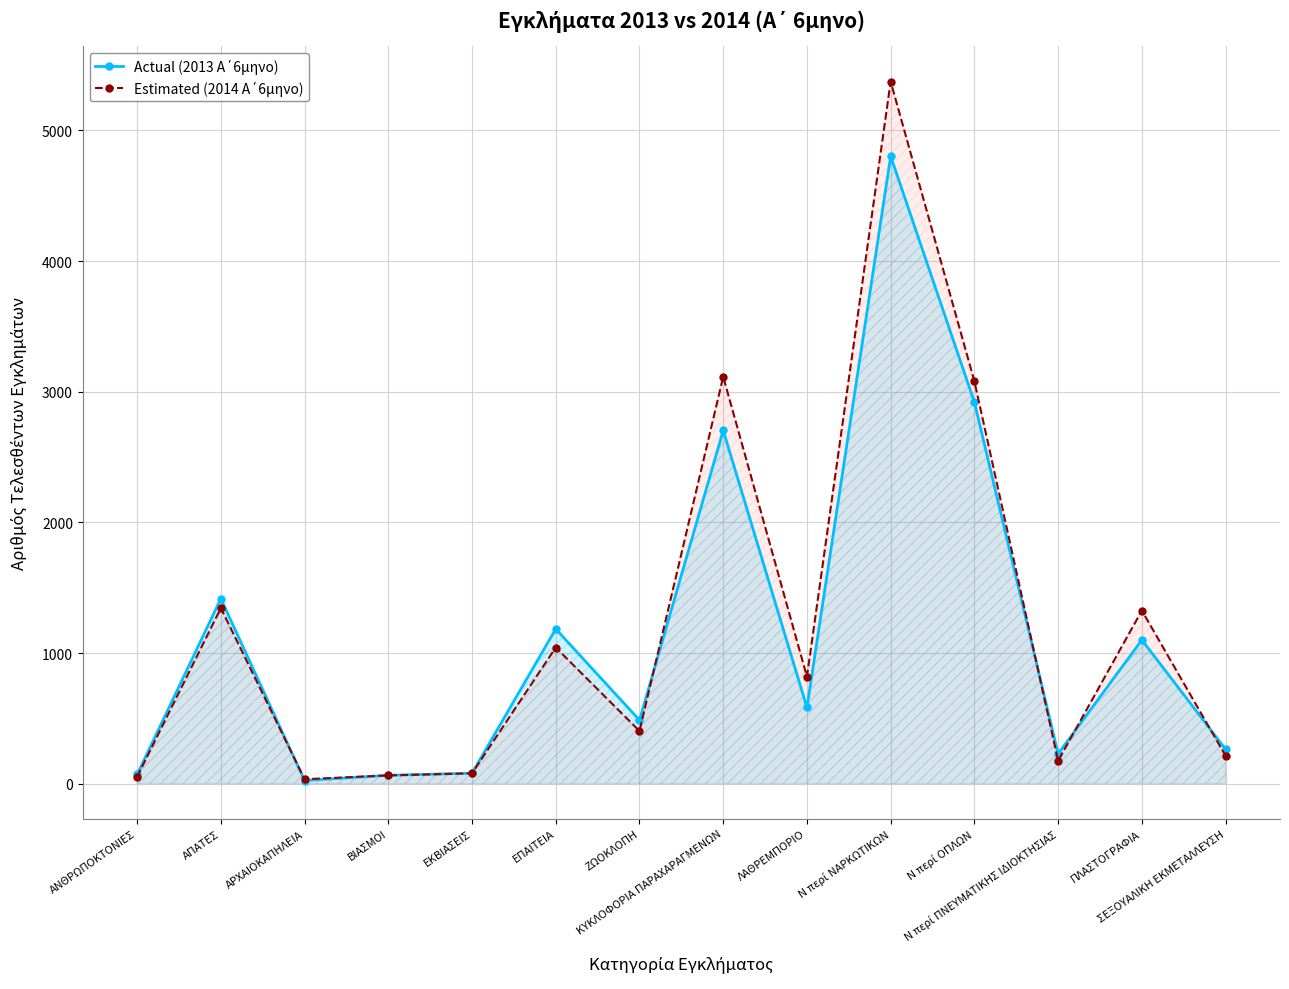

What is the sum of the Actual (2013 Α΄6μηνο) values at ΠΛΑΣΤΟΓΡΑΦΙΑ and ΚΥΚΛΟΦΟΡΙΑ ΠΑΡΑΧΑΡΑΓΜΕΝΩΝ?

3804